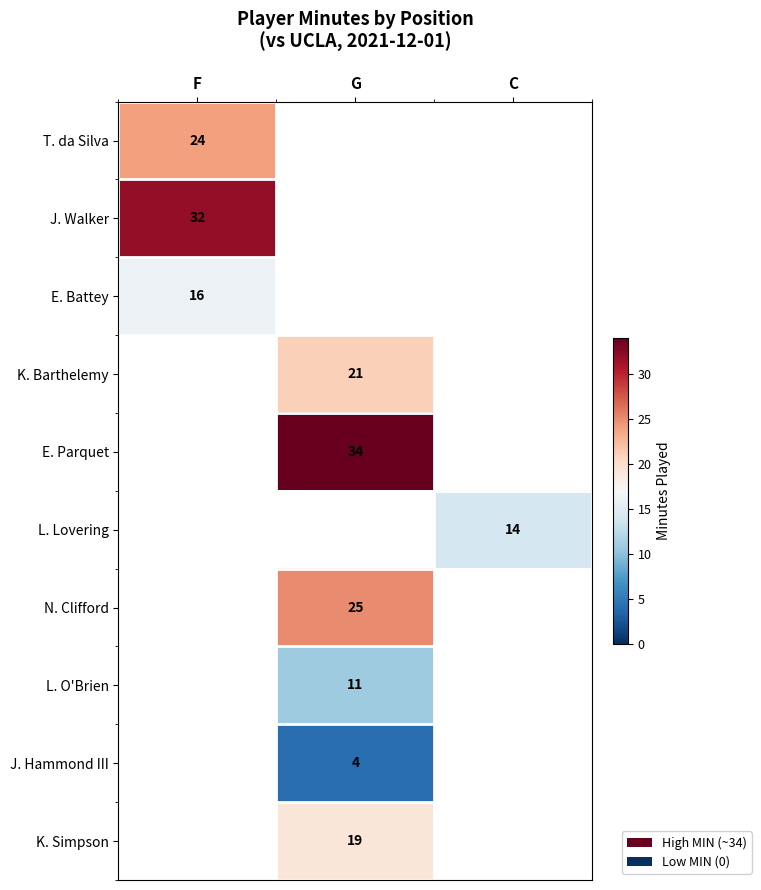

What is the difference between the highest and lowest values at F?

16.0